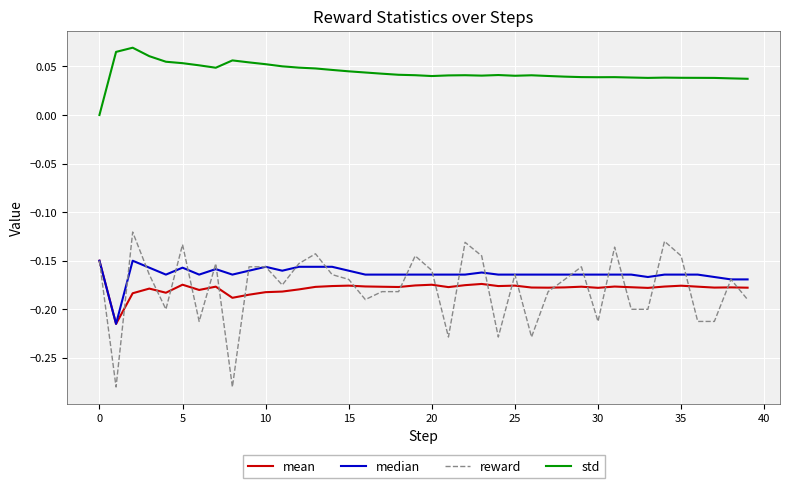

True or false: mean and std cross at least once.

False